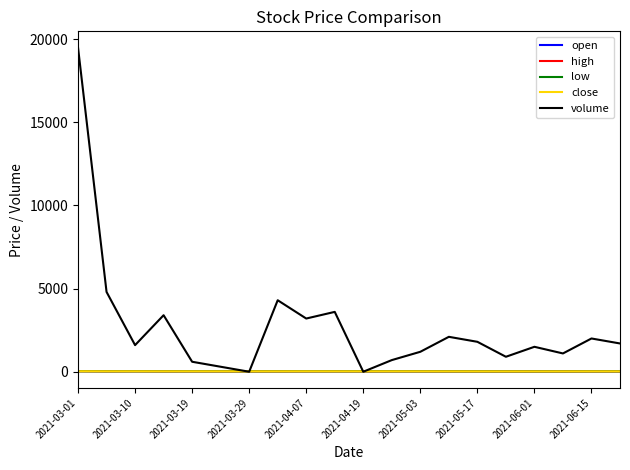

How many values in the low series exceed 23?

10